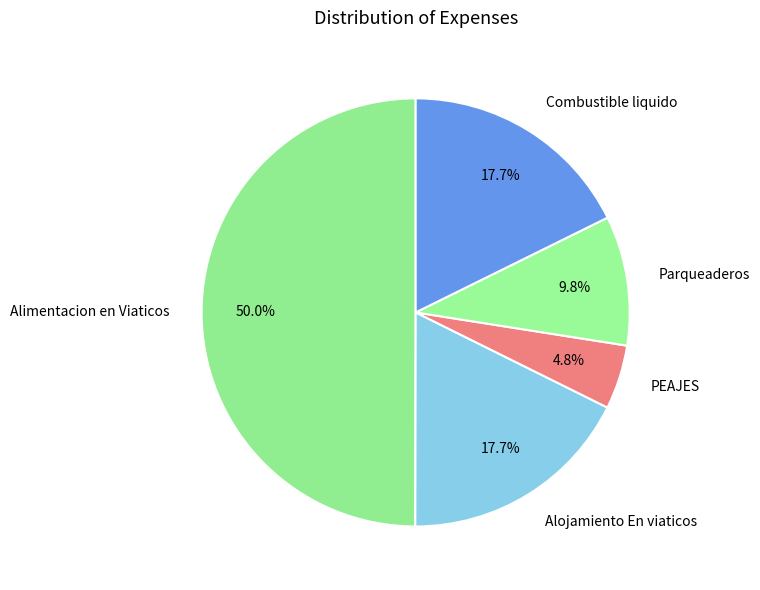

To the nearest percent, what percentage of the pie is Alojamiento En viaticos?

18%